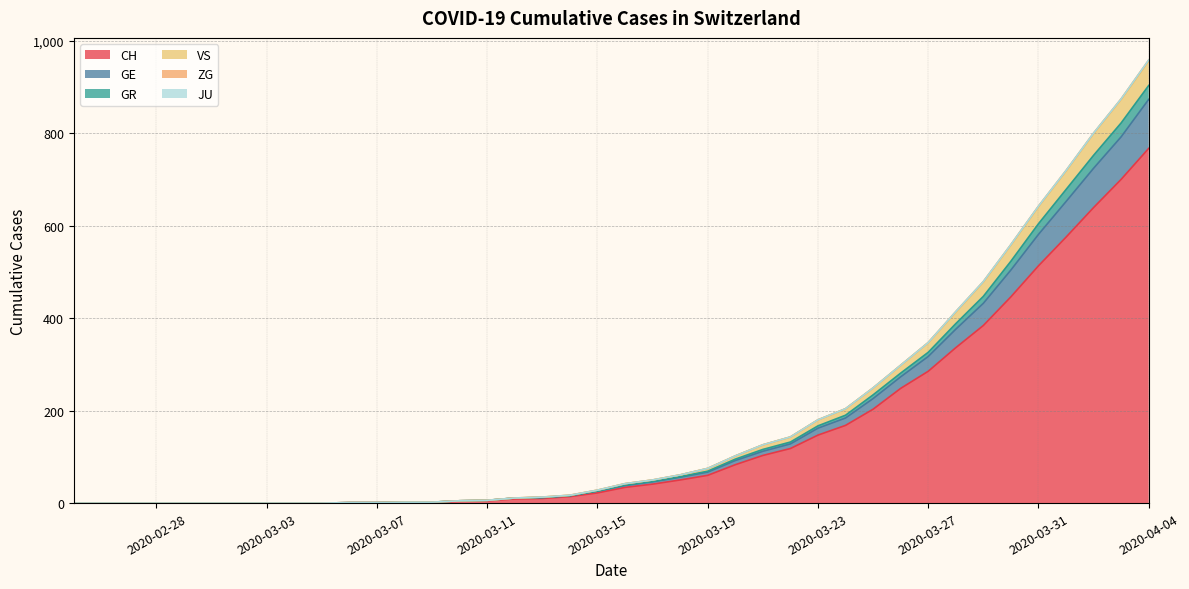

How many data points in CH are less than 34?

20